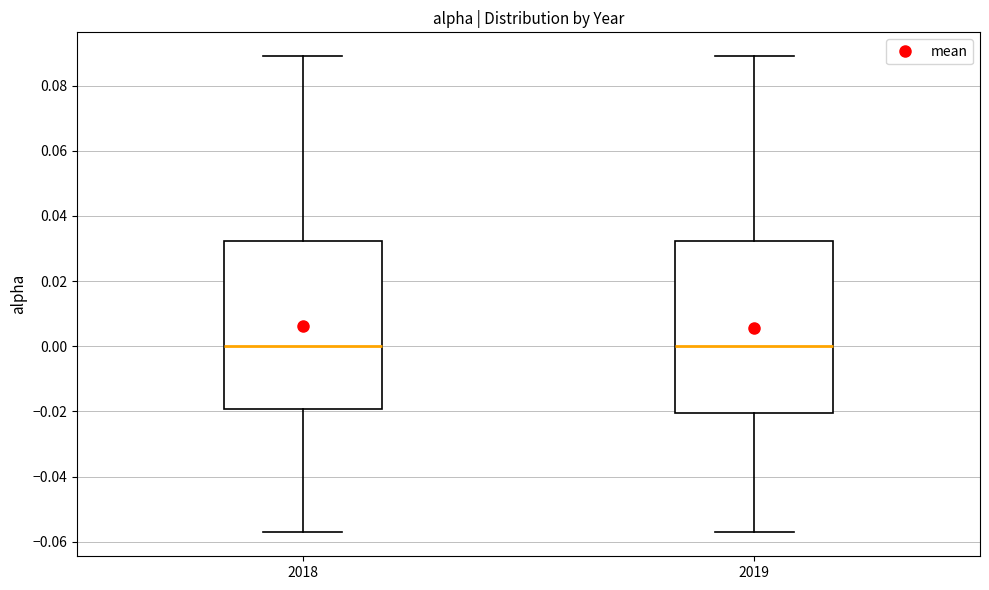

Reading left to right, transcribe this box plot: for each box, give where its median line is, the range the box spans, and where its two whiskers end, as read against the y-axis. The values are not printed on the chart, so give them approximately, as read against the axis.

2018: median 0.000, box -0.020 to 0.032, whiskers -0.058 to 0.090
2019: median 0.000, box -0.020 to 0.032, whiskers -0.058 to 0.090